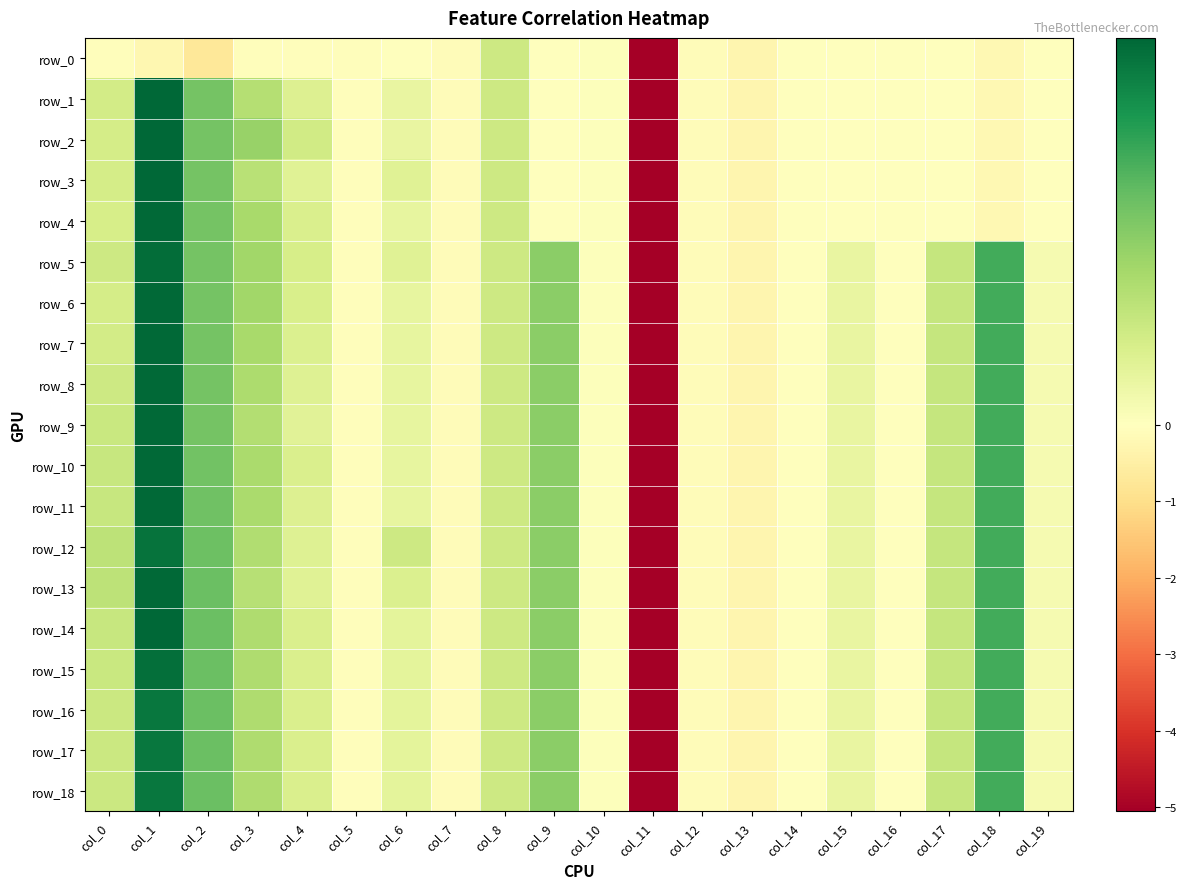

What is the maximum value shown in the chart?

1.0